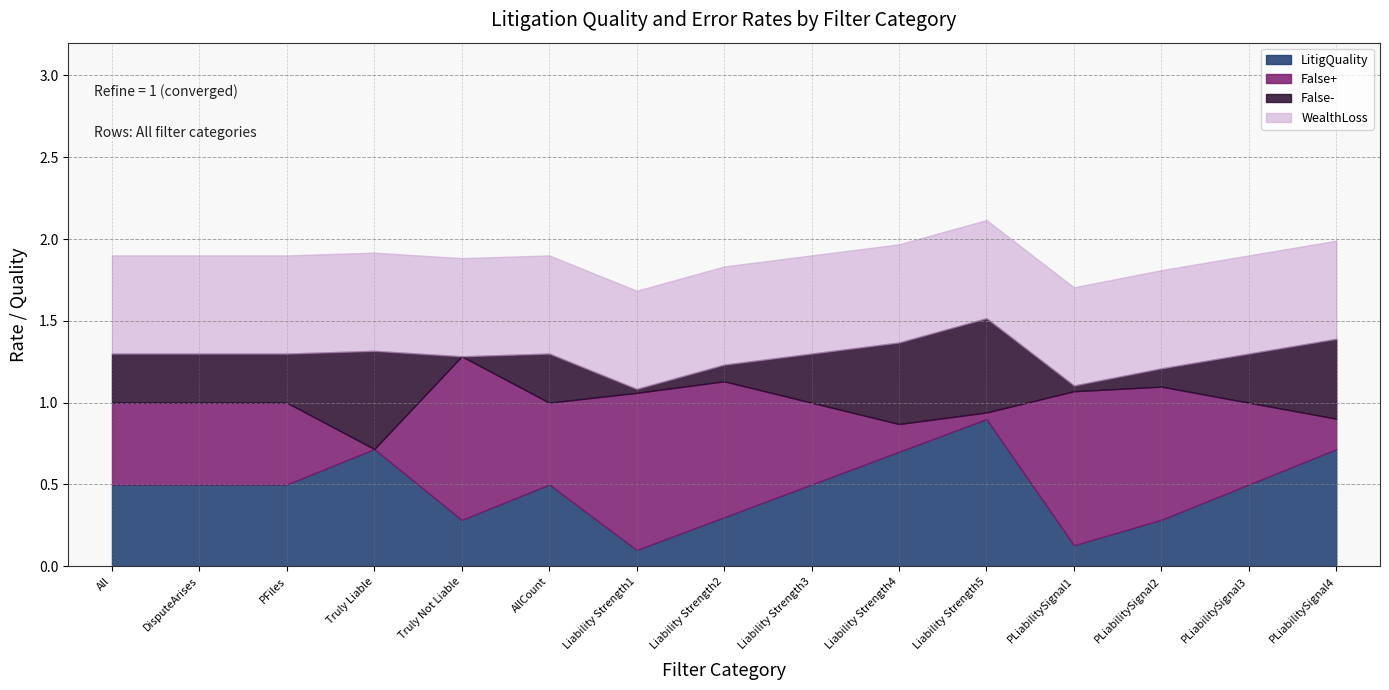

What is the label of the 3rd point from the left?

PFiles